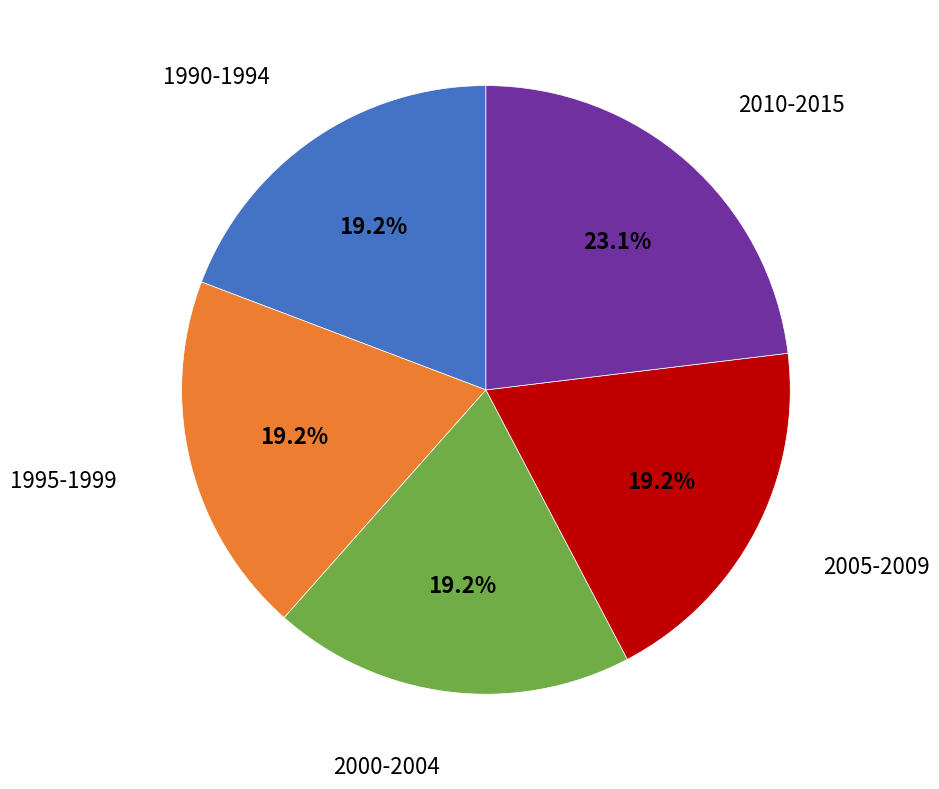

Is there a majority slice in this chart?

No